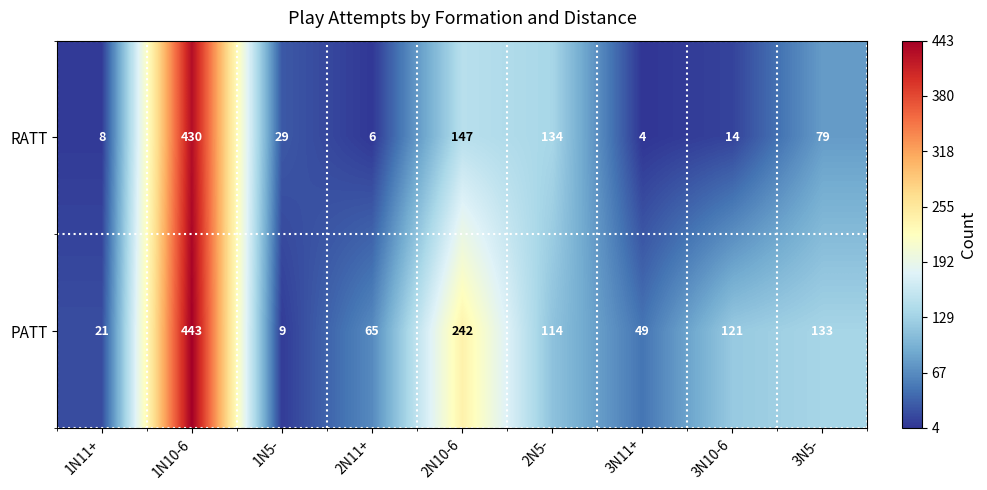

How many values in the RATT series are below 29?

4